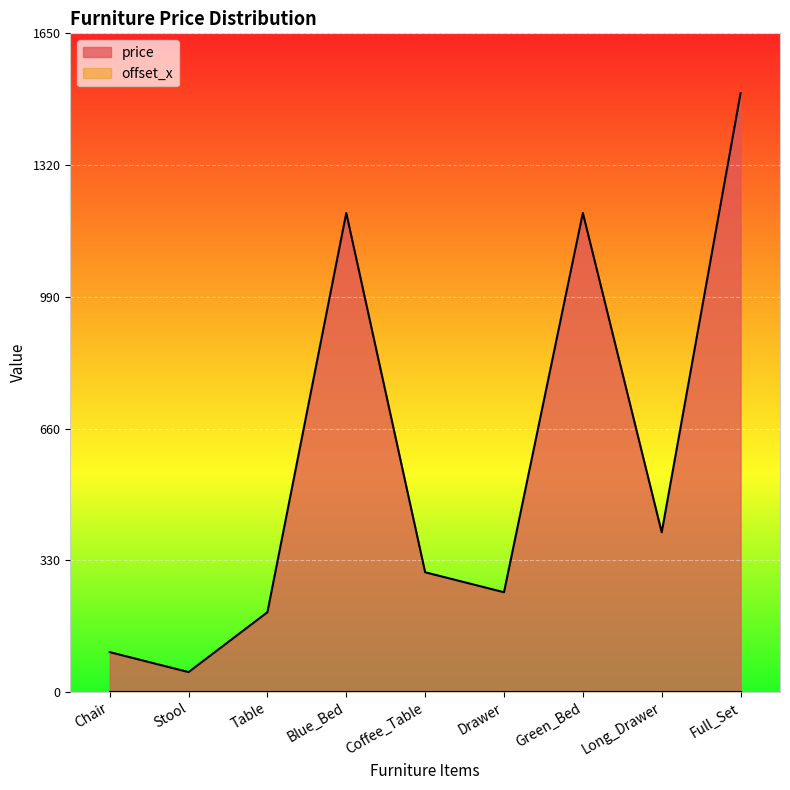

True or false: there are more than 1 points higher than both neighbors.

True